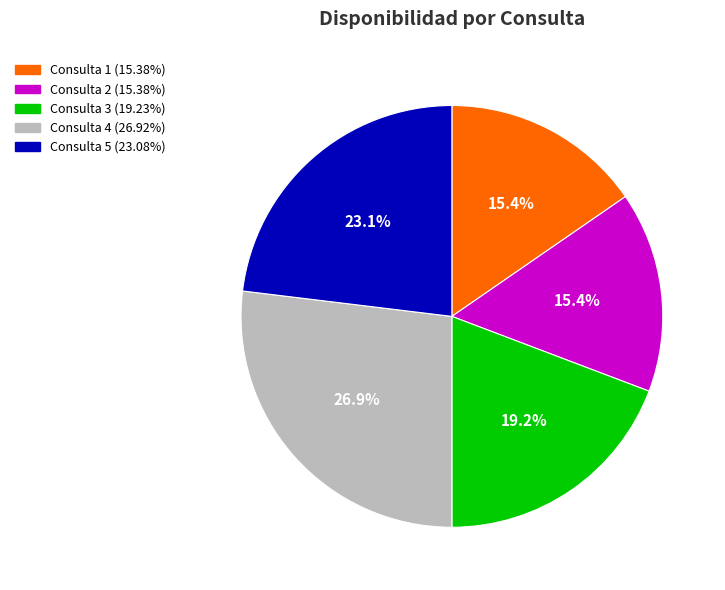

What percentage do Consulta 4 and Consulta 2 together represent?

42.3%